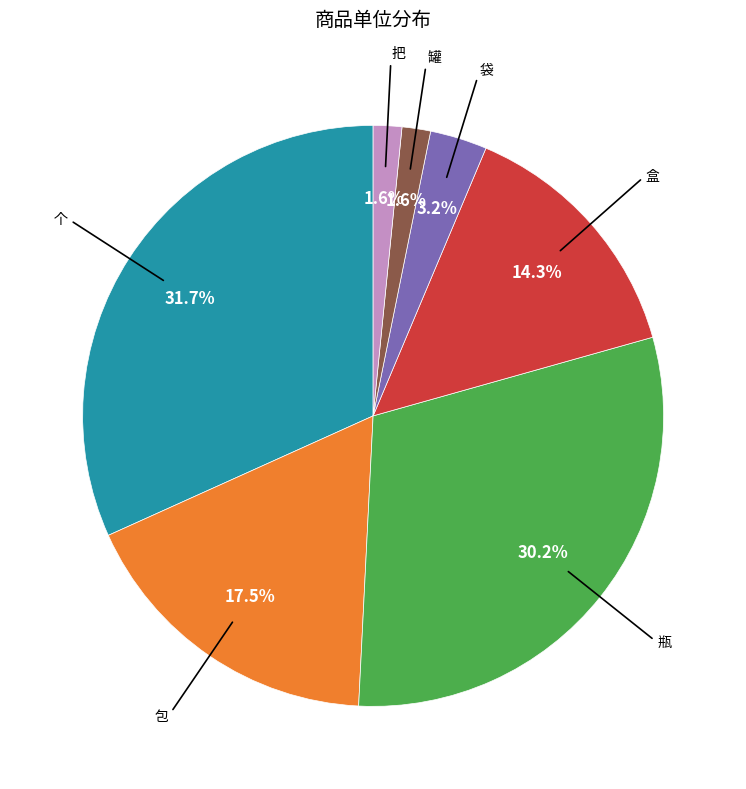

Is there any slice that represents more than half of the pie?

No